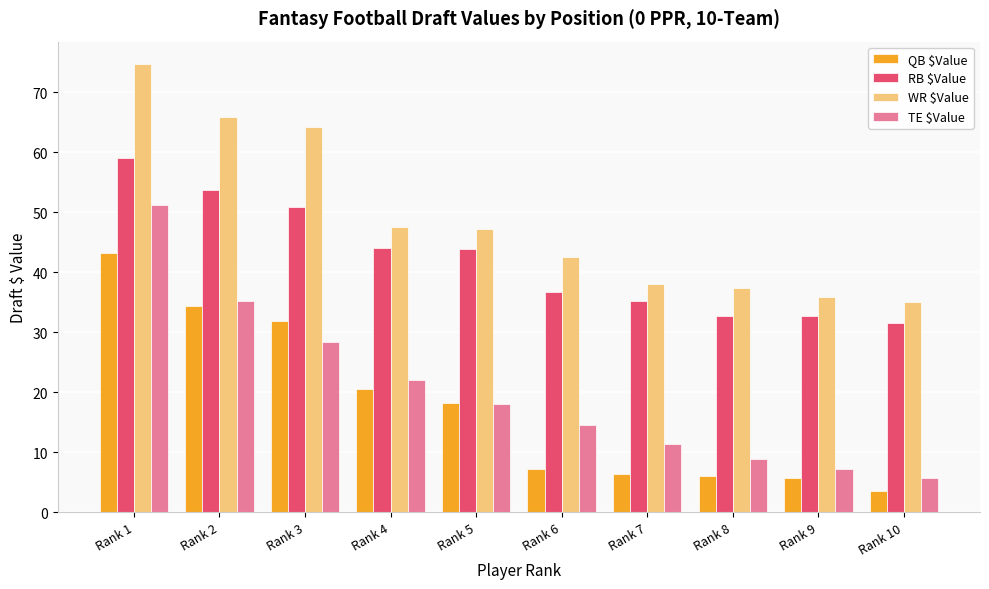

Are the bars grouped side by side (vs. stacked)?

Yes